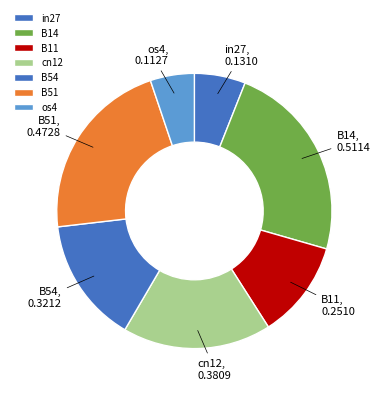

Count the number of slices in the pie.

7